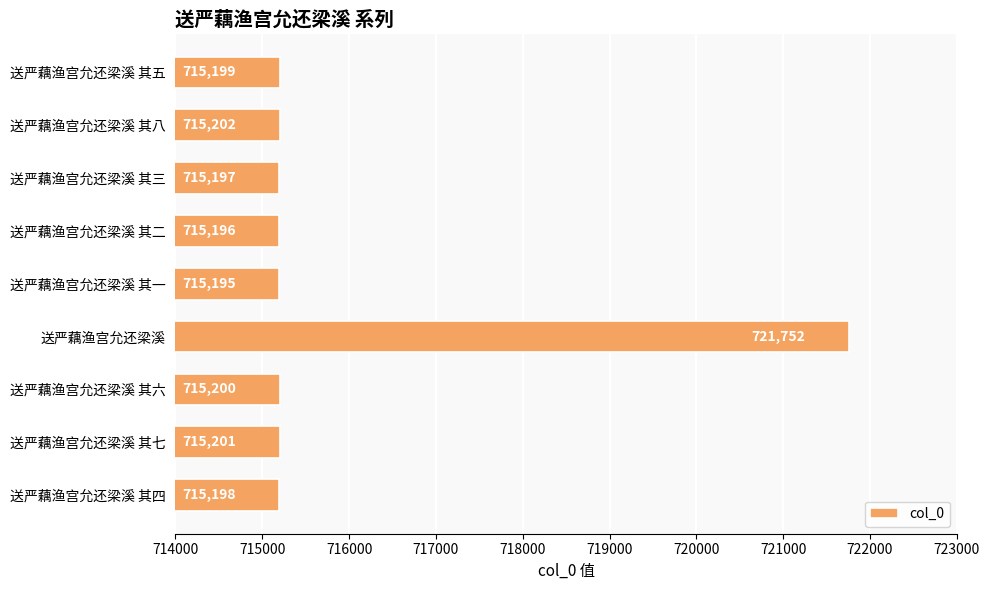

What is the difference between the maximum and minimum values?

6557